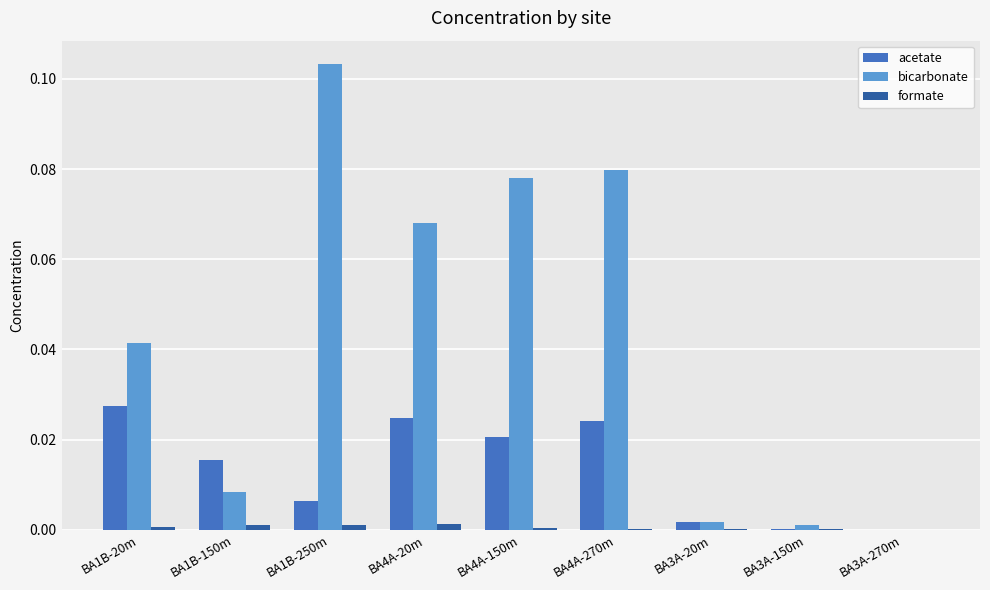

Are the bars grouped side by side (vs. stacked)?

Yes